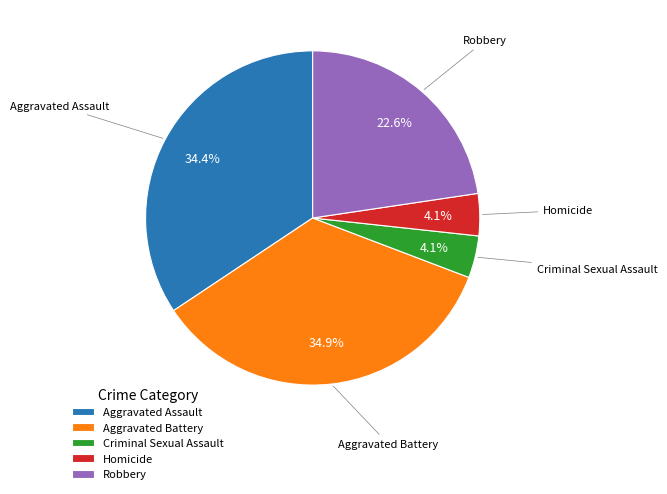

Approximately how many times larger is the value at Homicide compared to Robbery?

0.2